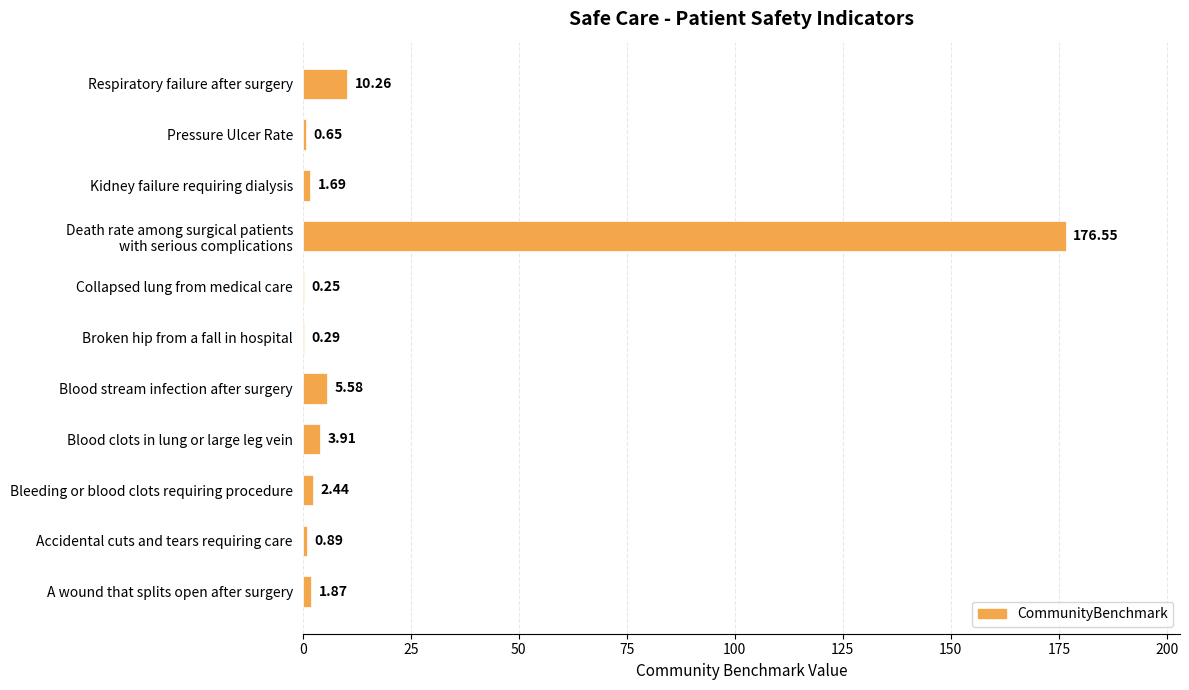

Which category has the highest value across all series?

Death rate among surgical patients
with serious complications